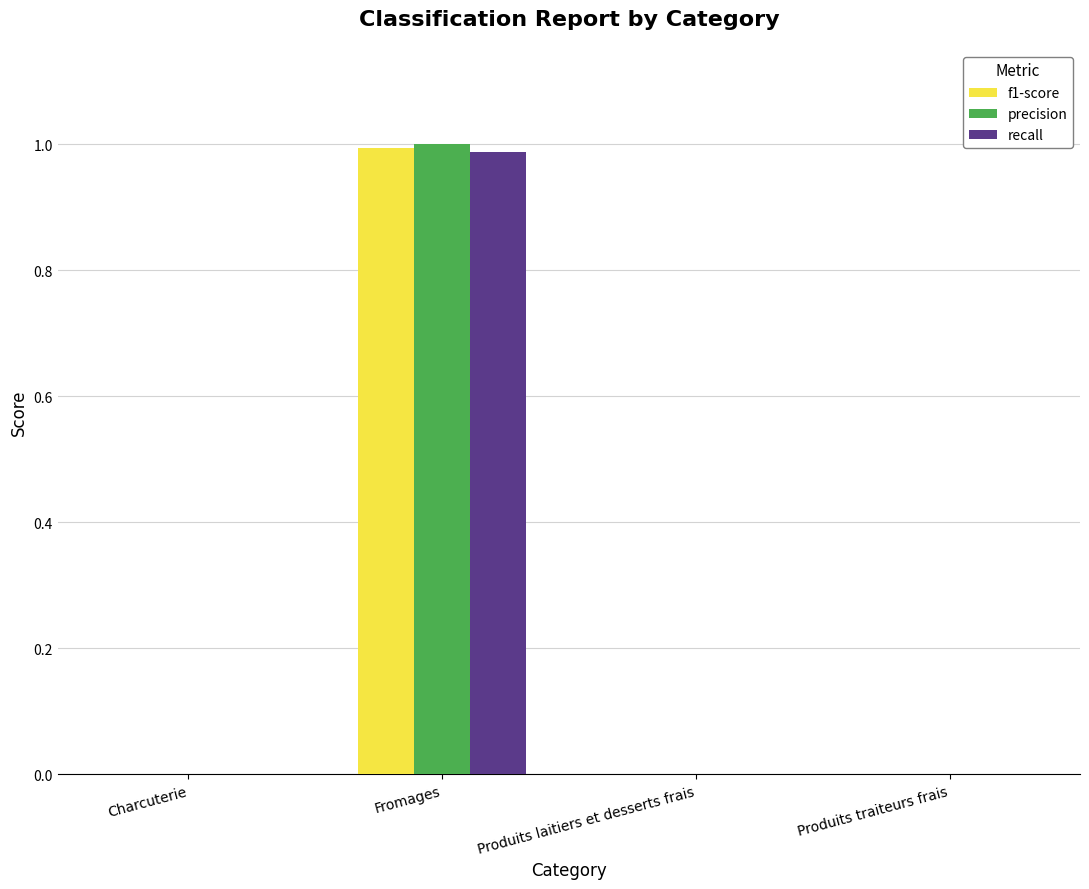

Which category has the highest value in the precision series?

Fromages